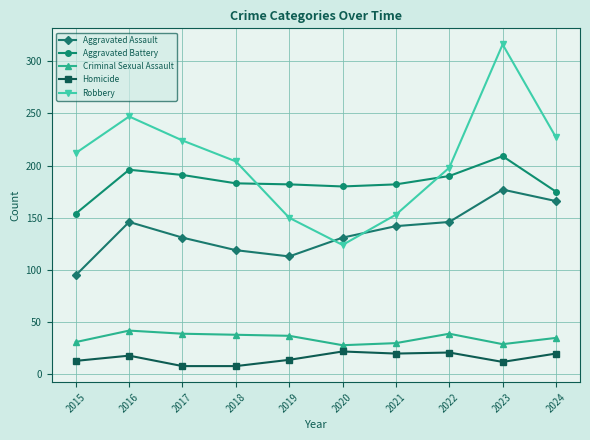

What is the difference between the maximum and minimum values in the Robbery series?

192